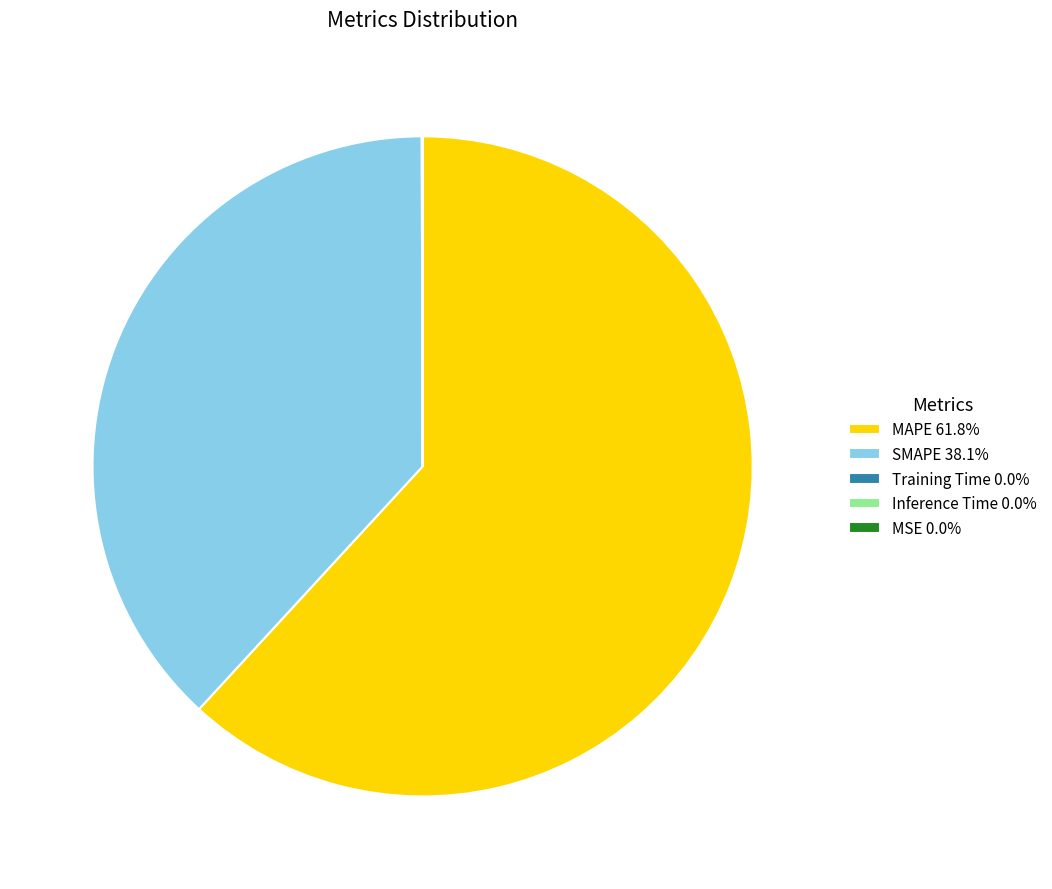

What is the ratio of the value at MAPE 61.8% to the value at SMAPE 38.1%?

1.6